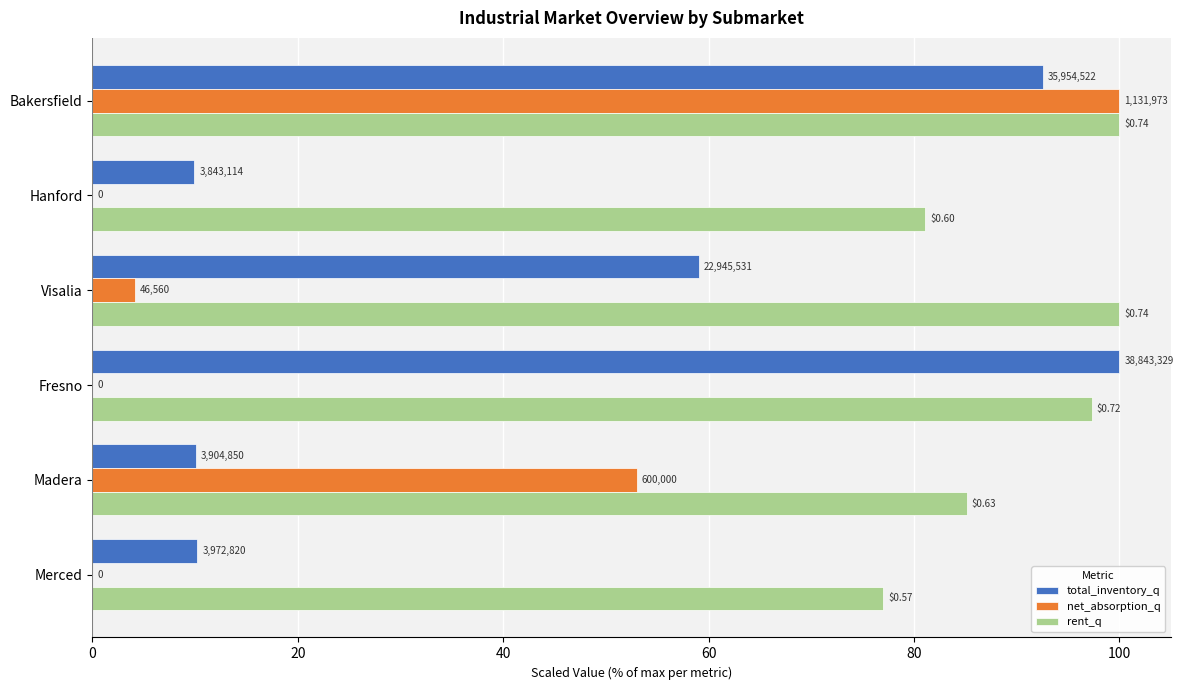

At how many categories does at least one series exceed 74?

6